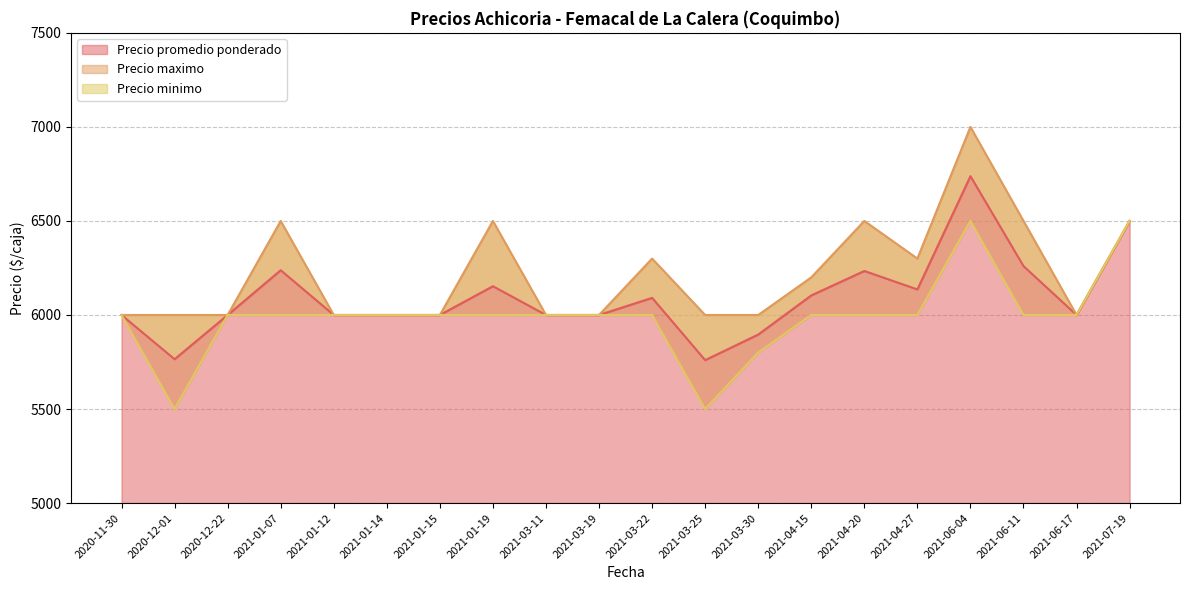

The value of Precio promedio ponderado at 2021-07-19 is 6500. True or false?

True